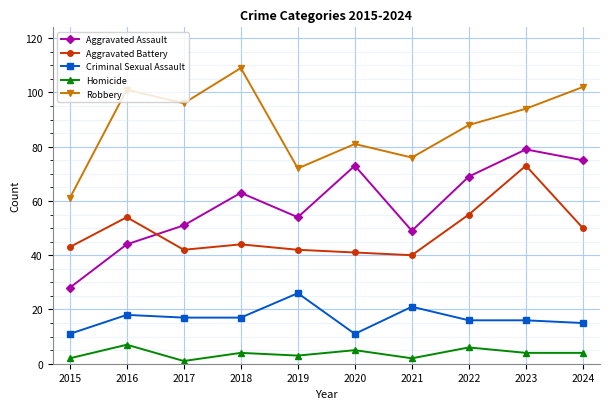

True or false: Robbery and Homicide cross at least once.

False